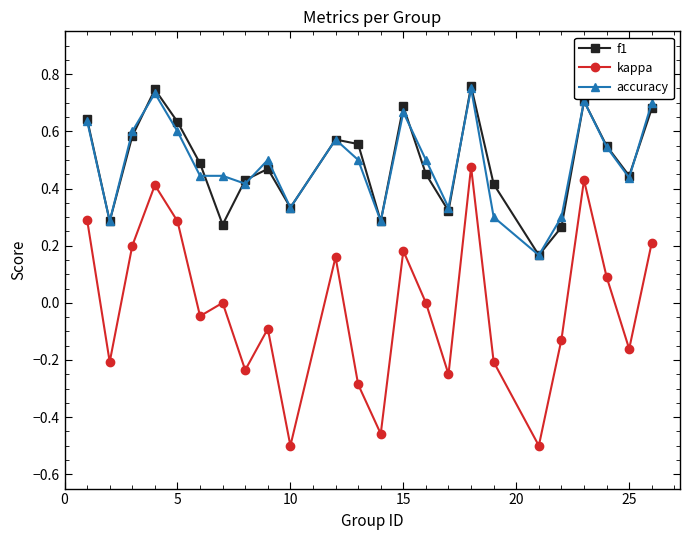

How many interior local valleys does the f1 series have?

7